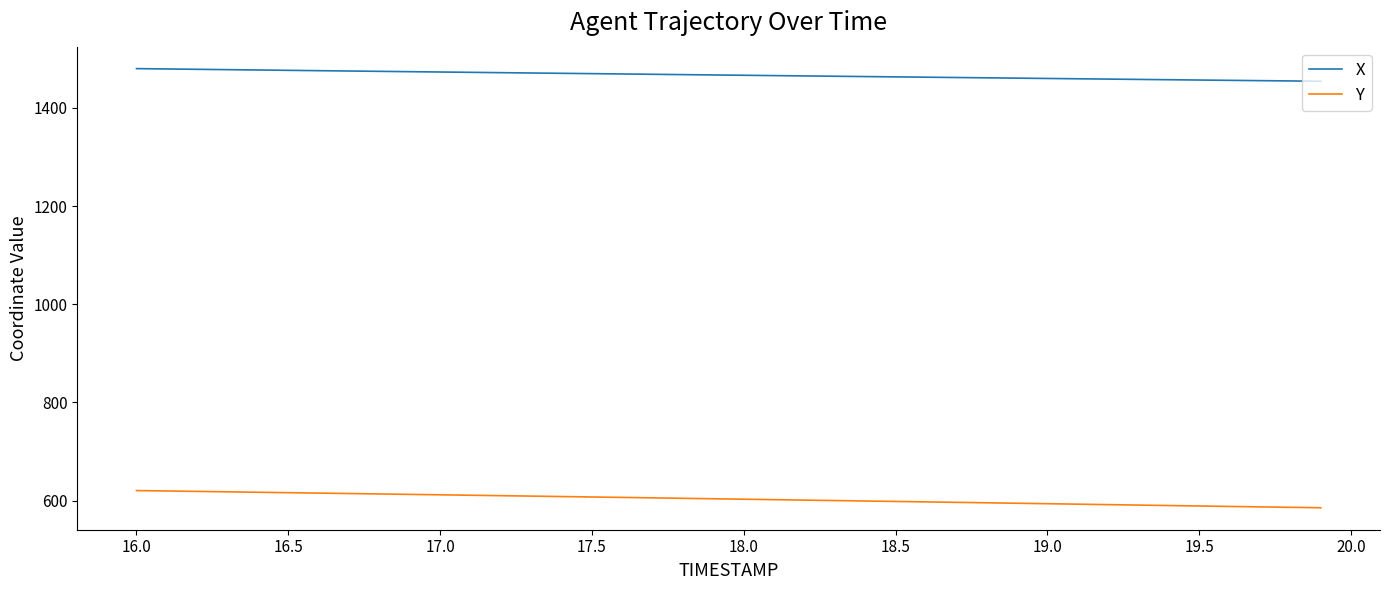

Which series has the largest total across all categories?

X